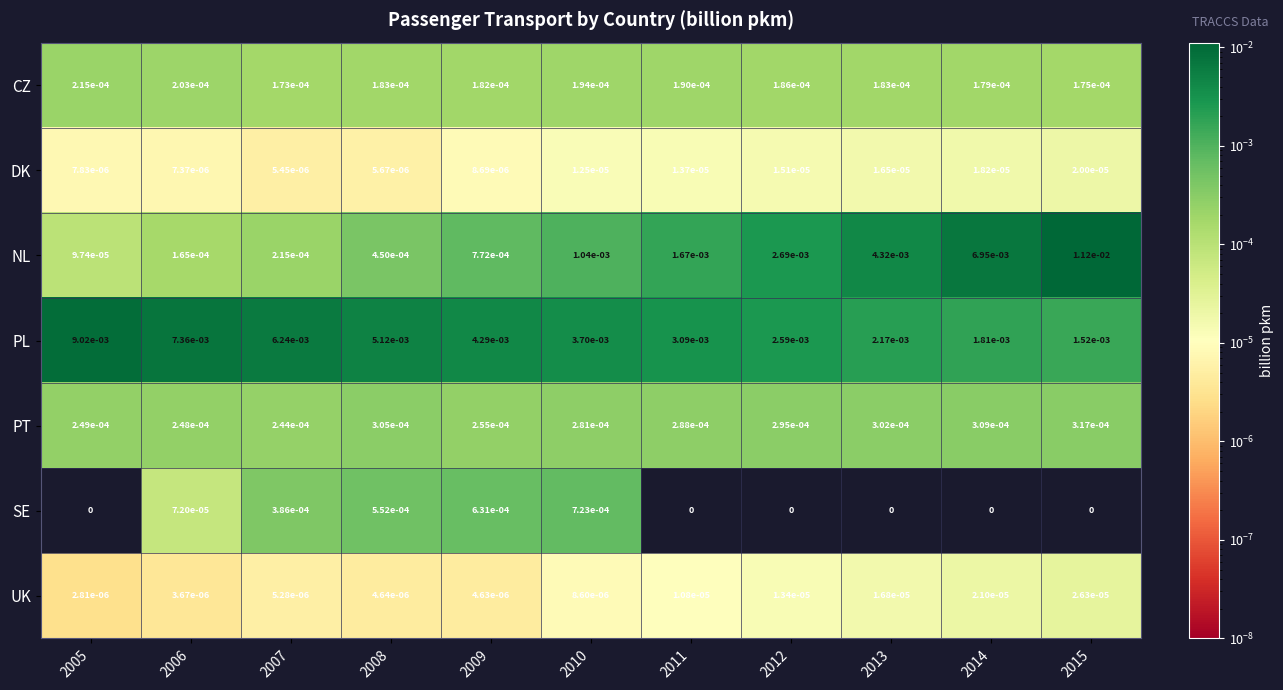

The SE series shows 0.0 at 2014. True or false?

True